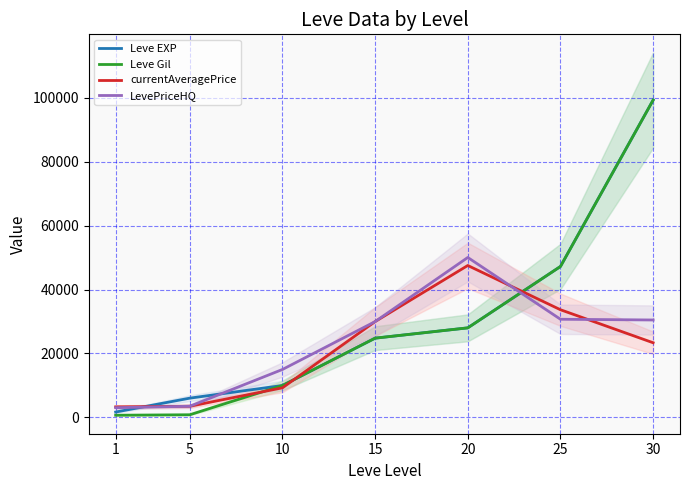

List the series in order of their peak value, highest first.

Leve EXP, Leve Gil, LevePriceHQ, currentAveragePrice